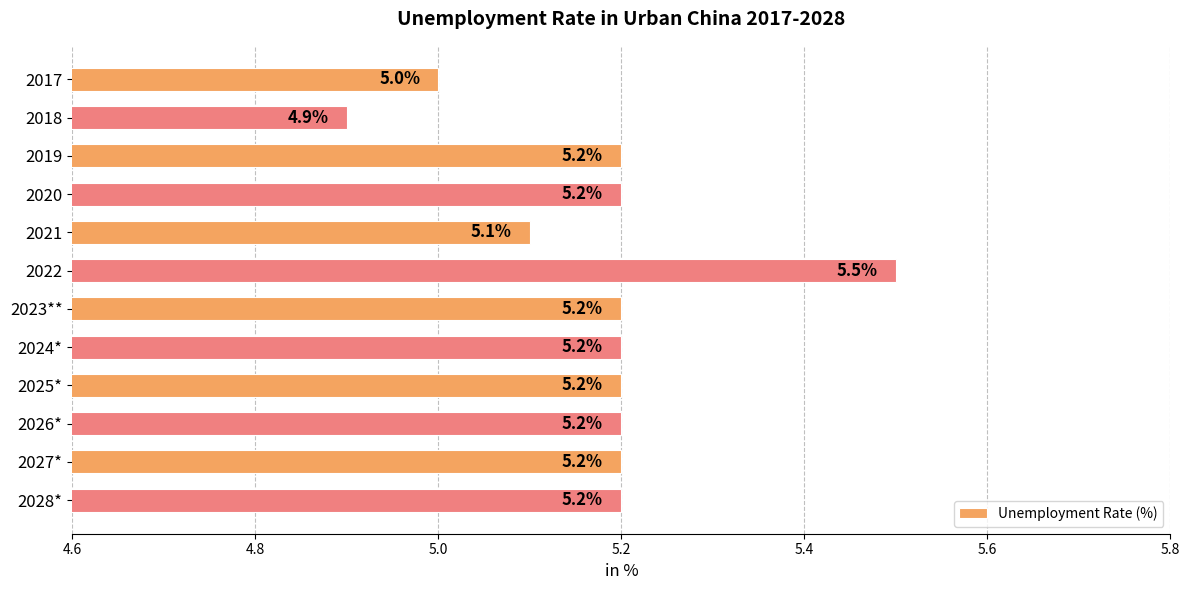

What is the smallest value displayed?

4.9